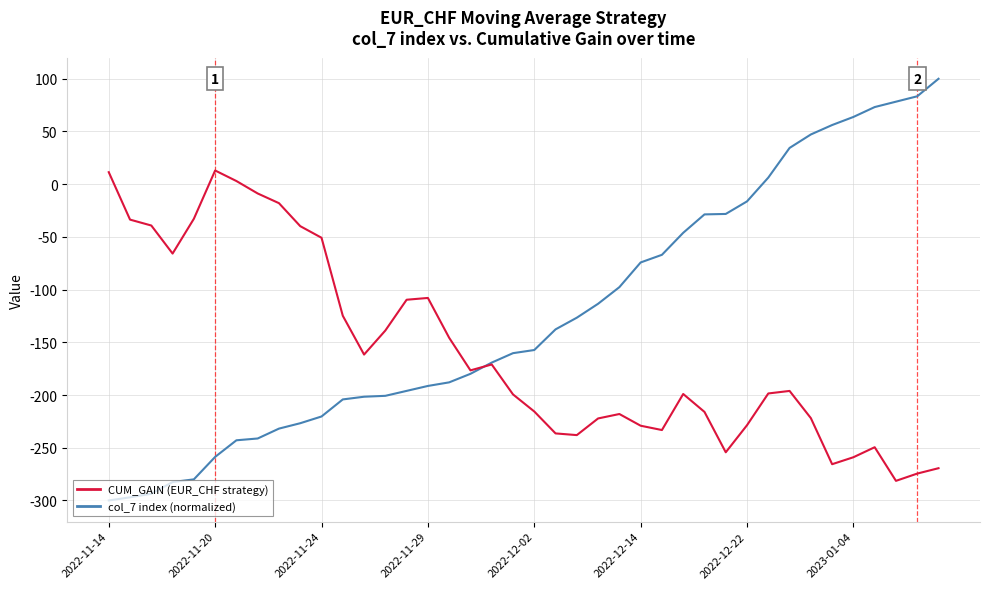

How many categories are shown in the chart?

40